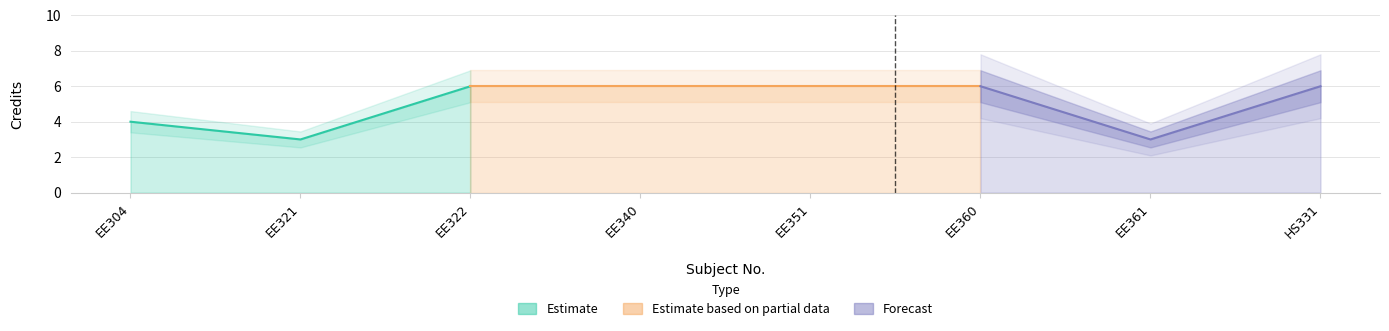

What position from the right is EE304?

8